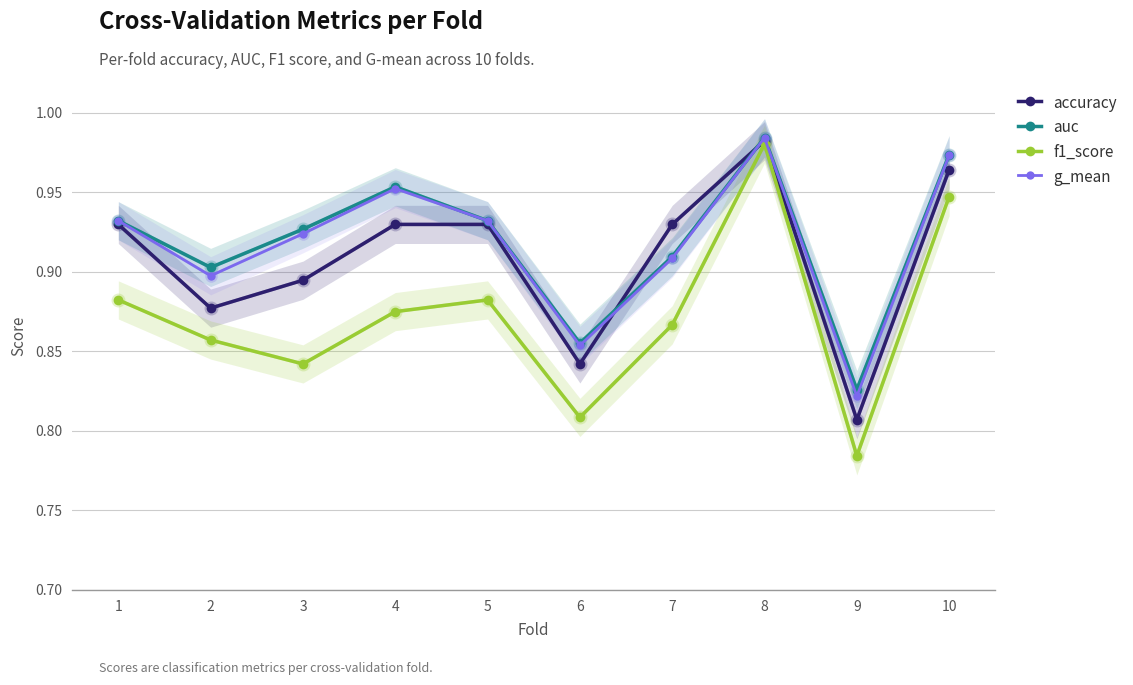

Reading left to right, list all the values displayed in this chart.

accuracy: 1=0.9	2=0.9	3=0.9	4=0.9	5=0.9	6=0.8	7=0.9	8=1.0	9=0.8	10=1.0
auc: 1=0.9	2=0.9	3=0.9	4=1.0	5=0.9	6=0.9	7=0.9	8=1.0	9=0.8	10=1.0
f1_score: 1=0.9	2=0.9	3=0.8	4=0.9	5=0.9	6=0.8	7=0.9	8=1.0	9=0.8	10=0.9
g_mean: 1=0.9	2=0.9	3=0.9	4=1.0	5=0.9	6=0.9	7=0.9	8=1.0	9=0.8	10=1.0